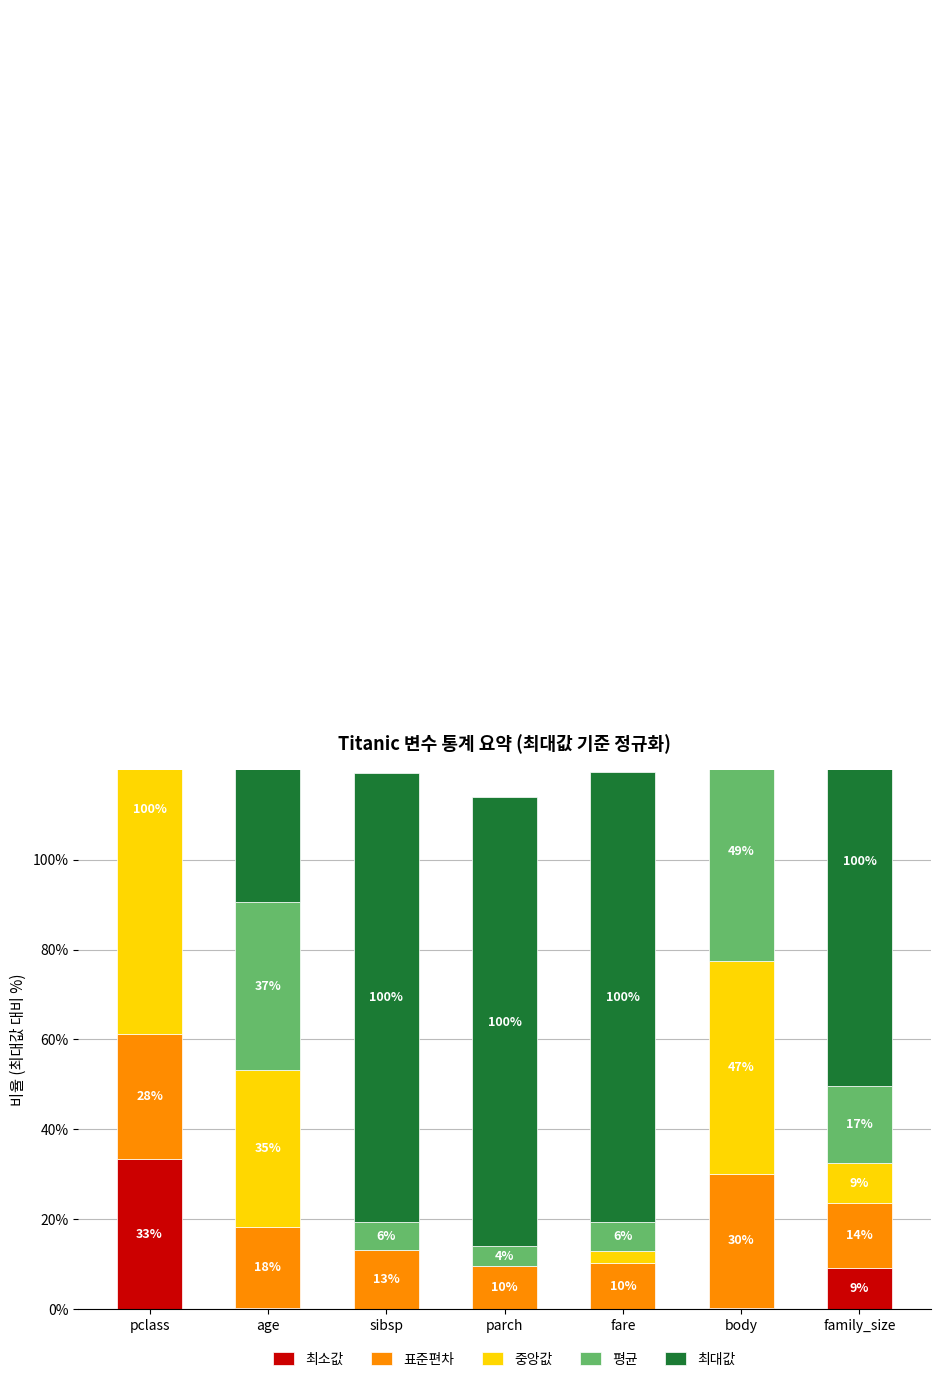

Reading right to left, transcribe all the data shown in this chart.

최소값: family_size=9.1	body=0.3	fare=0.0	parch=0.0	sibsp=0.0	age=0.2	pclass=33.3
표준편차: family_size=14.4	body=29.8	fare=10.1	parch=9.6	sibsp=13.0	age=18.0	pclass=27.9
중앙값: family_size=9.1	body=47.3	fare=2.8	parch=0.0	sibsp=0.0	age=35.0	pclass=100.0
평균: family_size=17.1	body=49.0	fare=6.5	parch=4.3	sibsp=6.2	age=37.4	pclass=76.5
최대값: family_size=100.0	body=100.0	fare=100.0	parch=100.0	sibsp=100.0	age=100.0	pclass=100.0